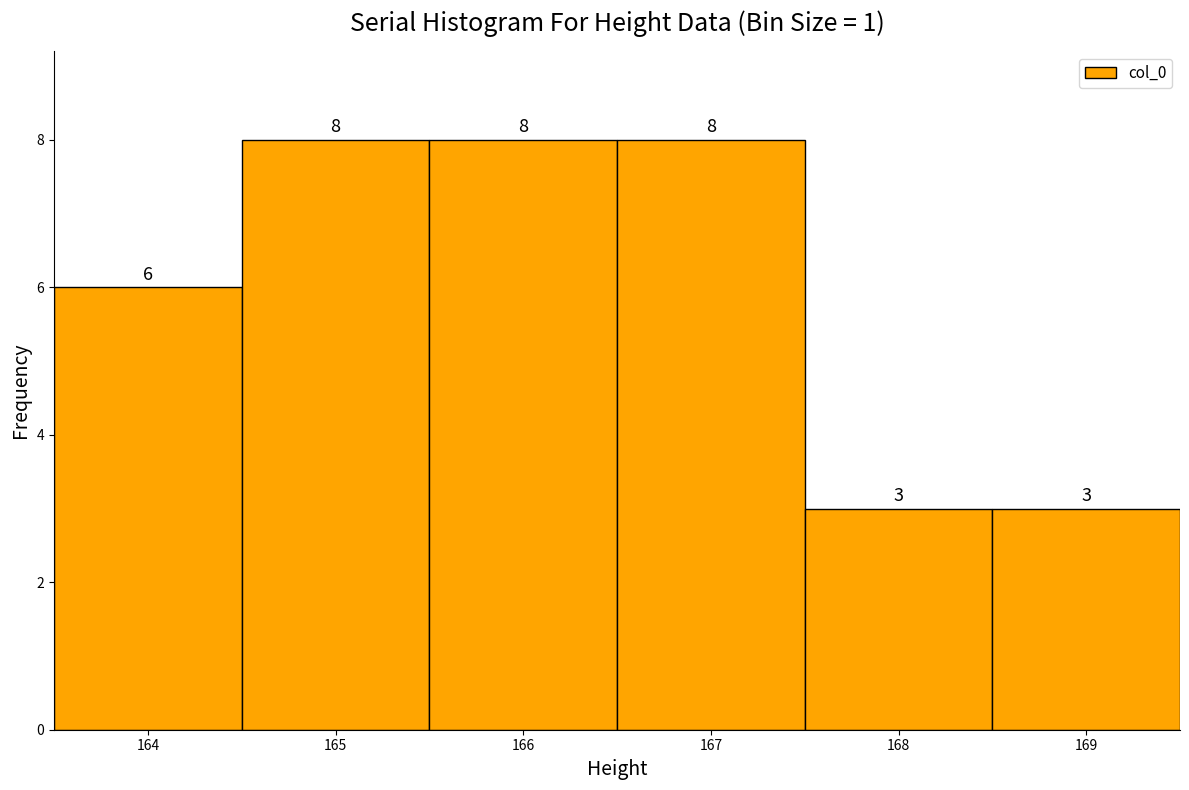

Reading left to right, transcribe this chart: for each bar, give the range it covers on the x-axis and its height.

163.5 to 164.5: 6
164.5 to 165.5: 8
165.5 to 166.5: 8
166.5 to 167.5: 8
167.5 to 168.5: 3
168.5 to 169.5: 3